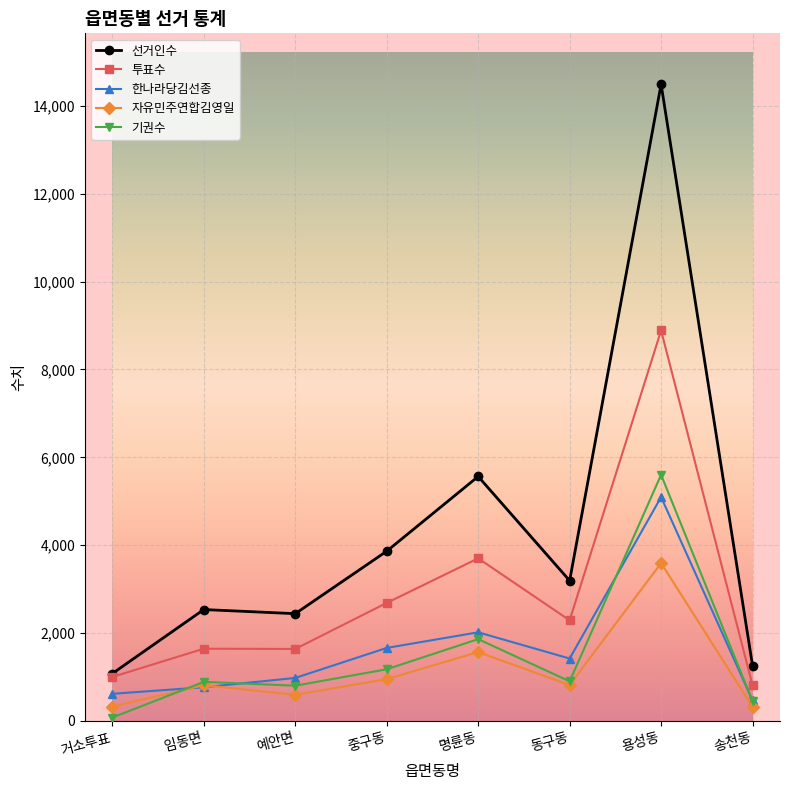

At 명륜동, list the series in order from smallest to largest.

자유민주연합김영일, 기권수, 한나라당김선종, 투표수, 선거인수